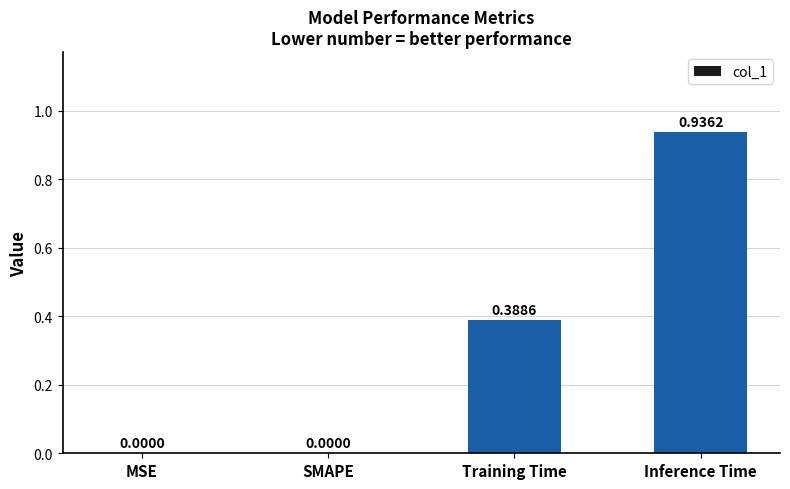

Which label corresponds to the largest value in the chart?

Inference Time